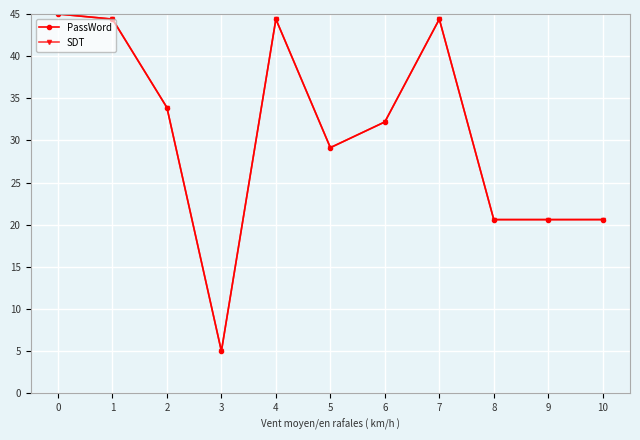

The value of SDT at 10 is 20.6. True or false?

True